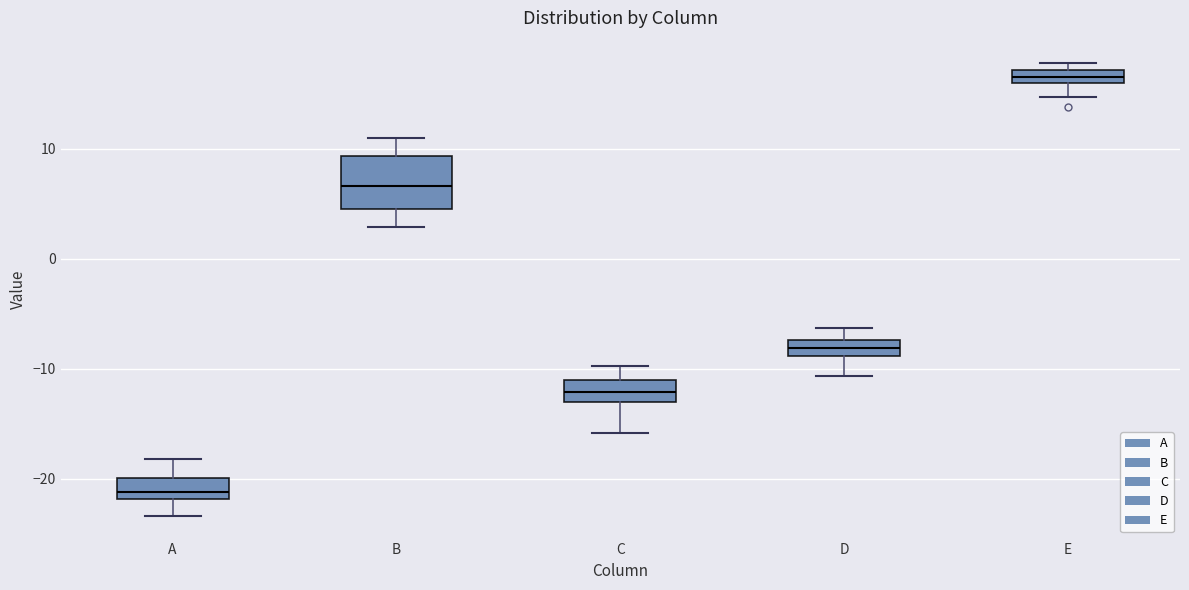

Which box has the lowest median line?

A